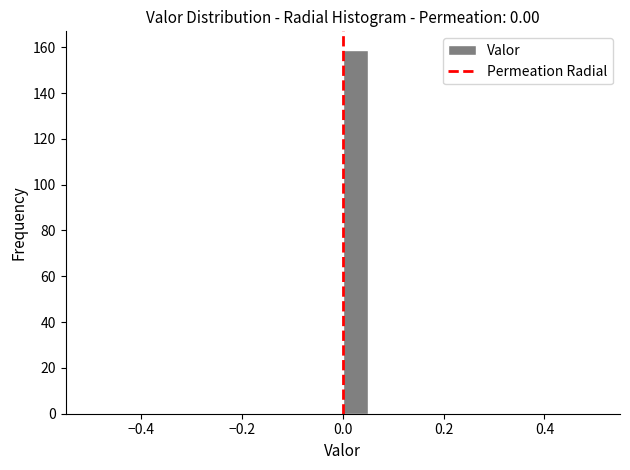

Read against the x-axis, roughly where is the centre of the tallest bar?

0.02